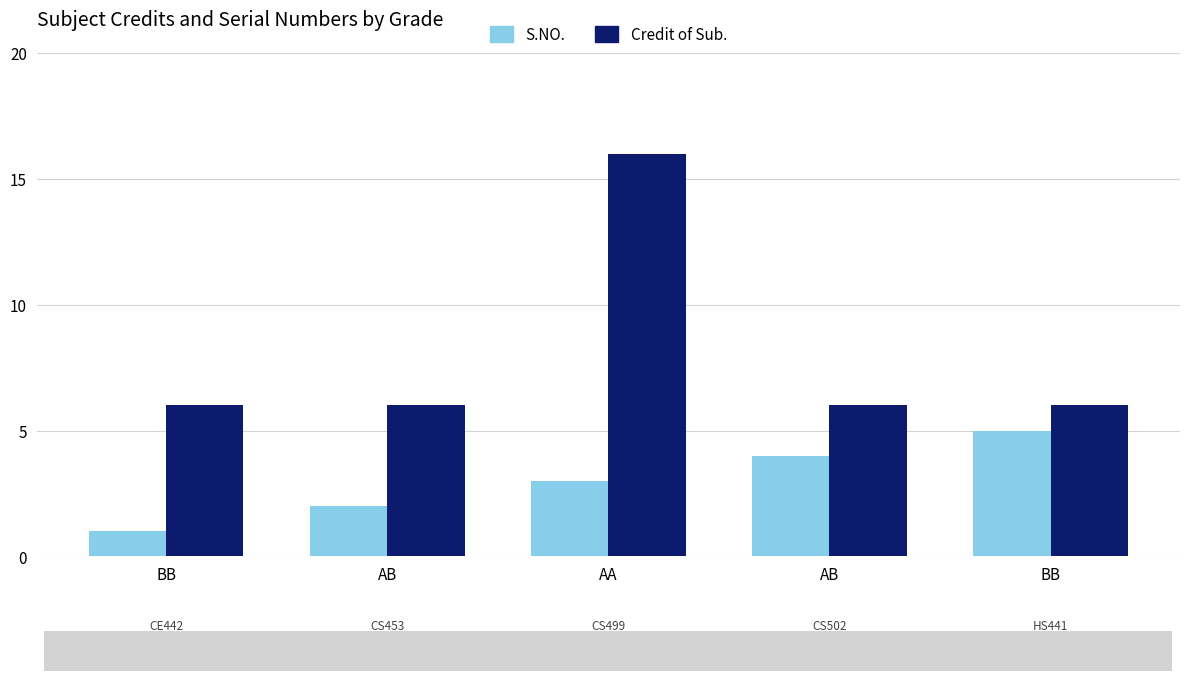

Reading left to right, transcribe all the data shown in this chart.

S.NO.: 1	2	3	4	5
Credit of Sub.: 6	6	16	6	6